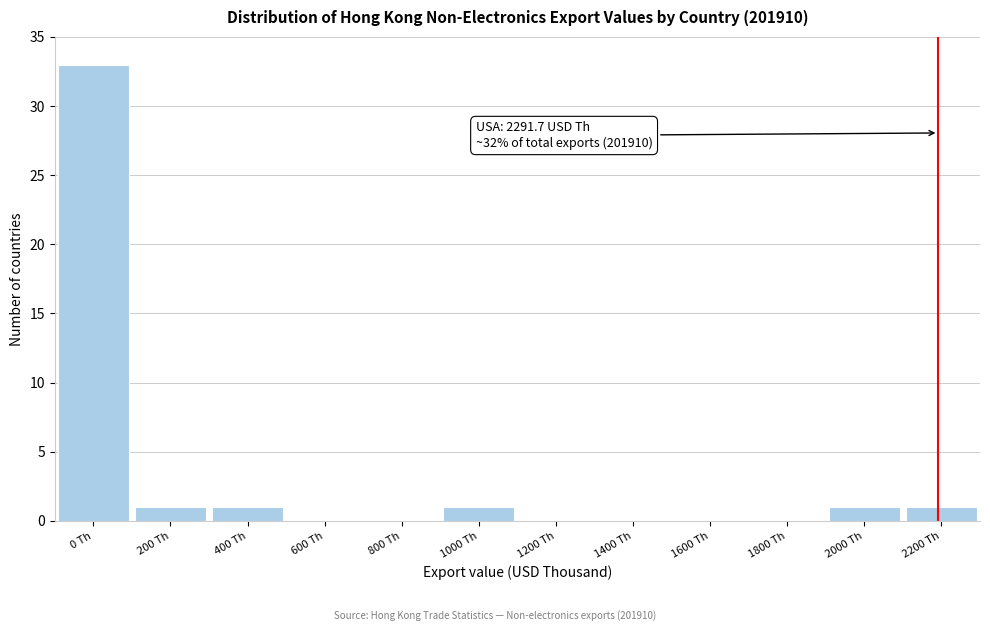

Reading left to right, transcribe all the data shown in this chart.

0 Th=33	200 Th=1	400 Th=1	600 Th=0	800 Th=0	1000 Th=1	1200 Th=0	1400 Th=0	1600 Th=0	1800 Th=0	2000 Th=1	2200 Th=1